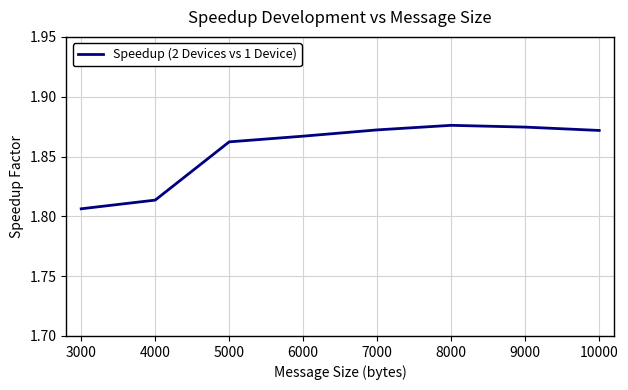

How many lines are shown in the chart?

1